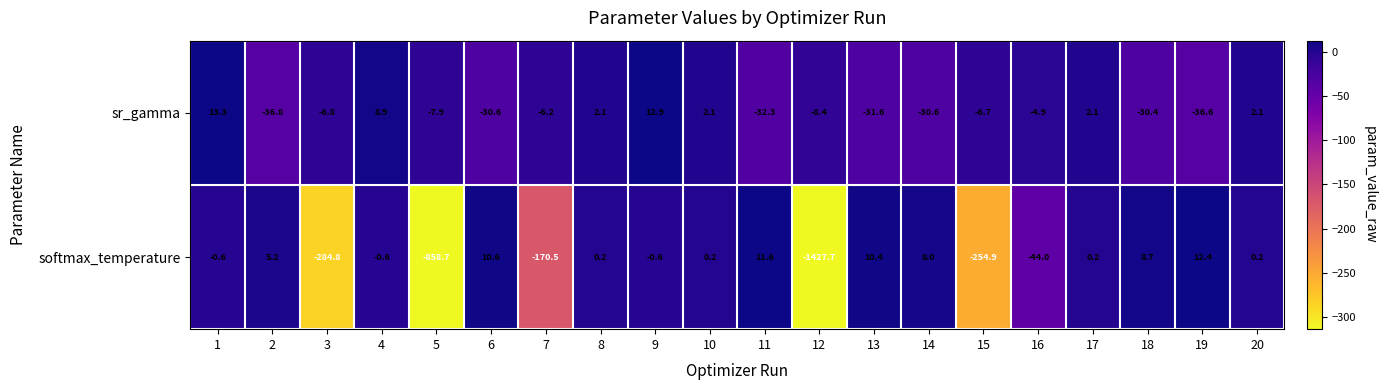

Is the value of softmax_temperature at 4 greater than the value of sr_gamma at 10?

No